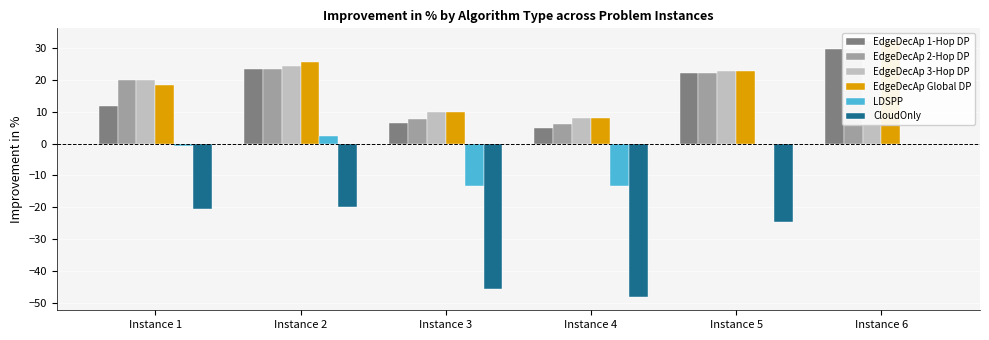

Which series changed the most between Instance 5 and Instance 6?

CloudOnly